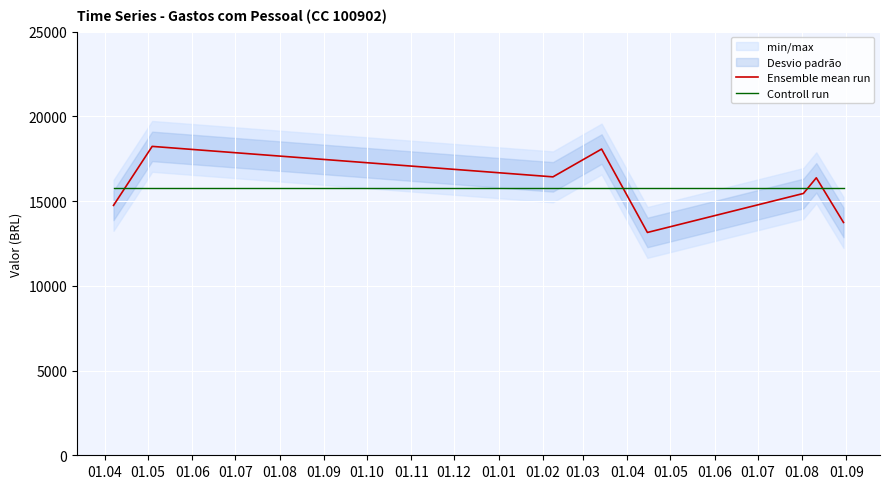

What is the minimum value shown in the chart?

13145.9